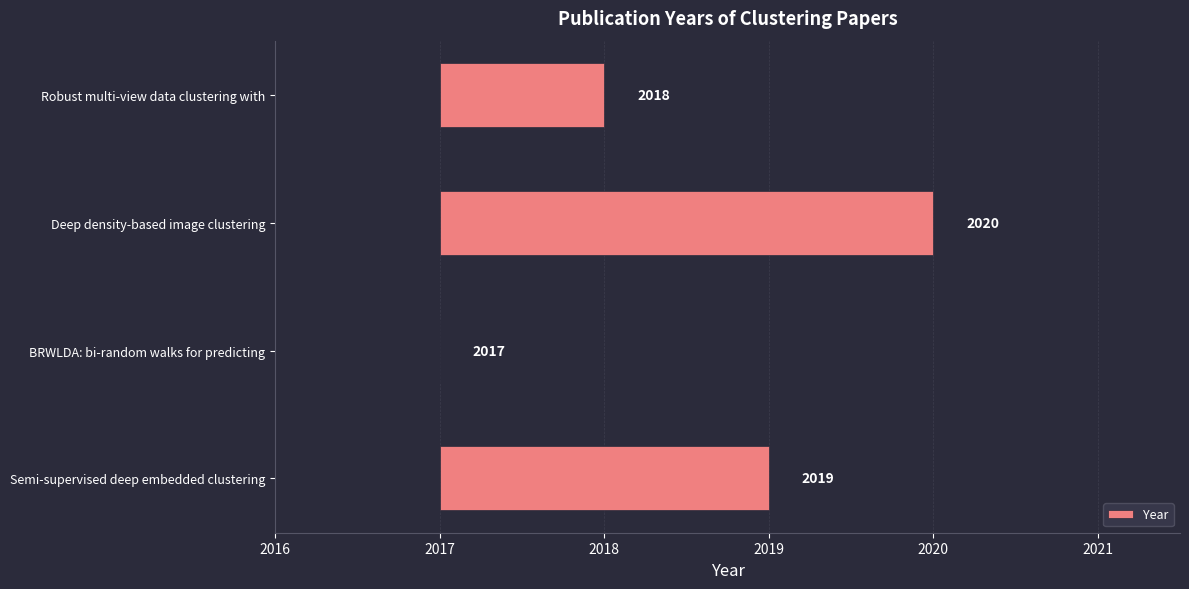

What is the value of the 3rd bar from the left?

3